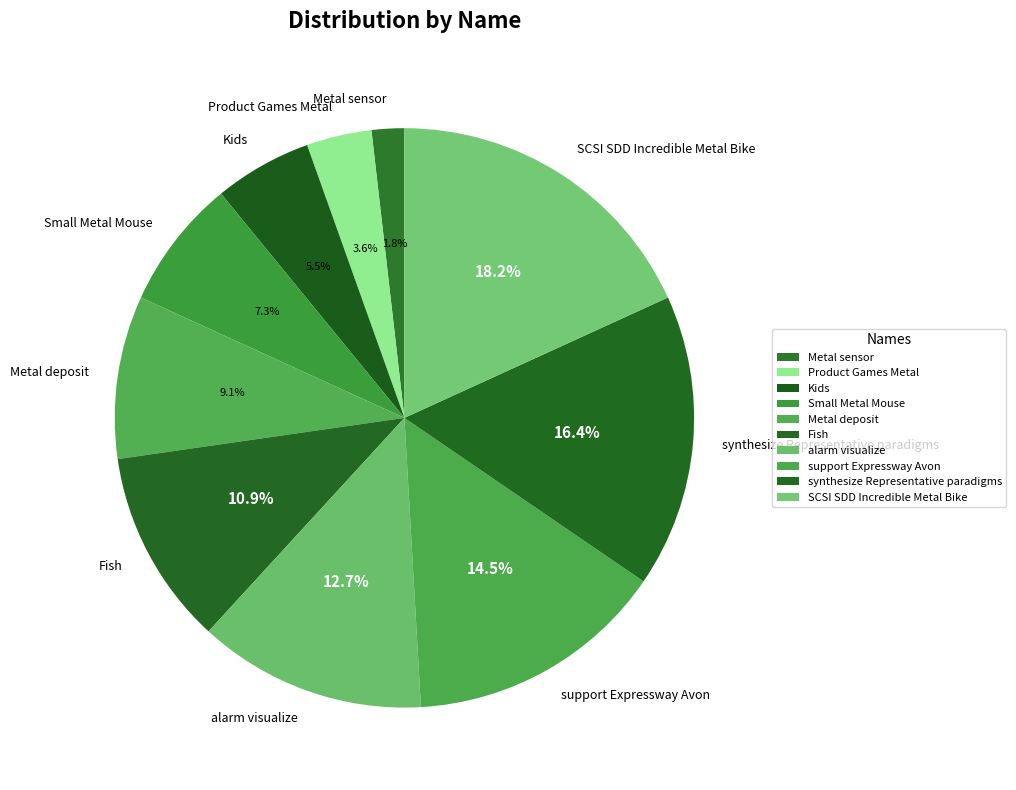

The Fish slice represents 23% of the pie. True or false?

False